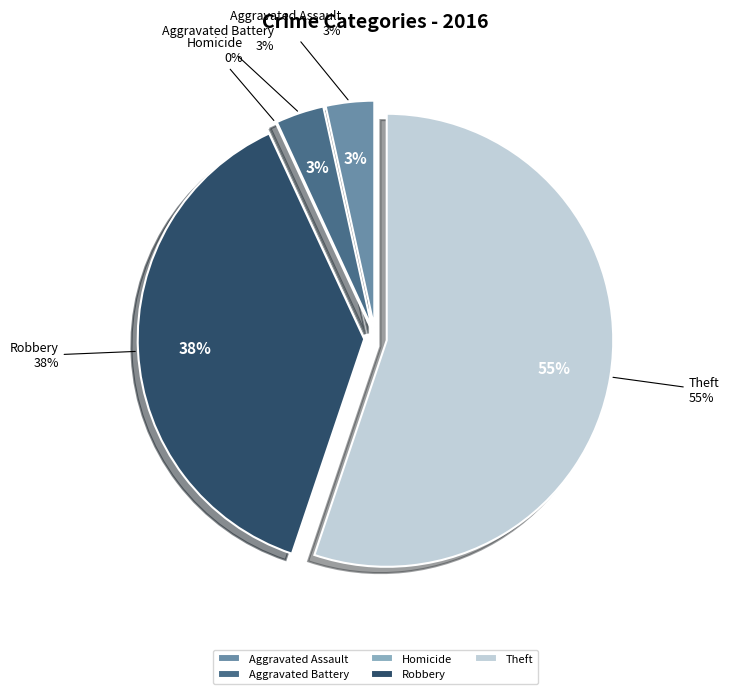

True or false: Aggravated Battery accounts for 3% of the total.

True